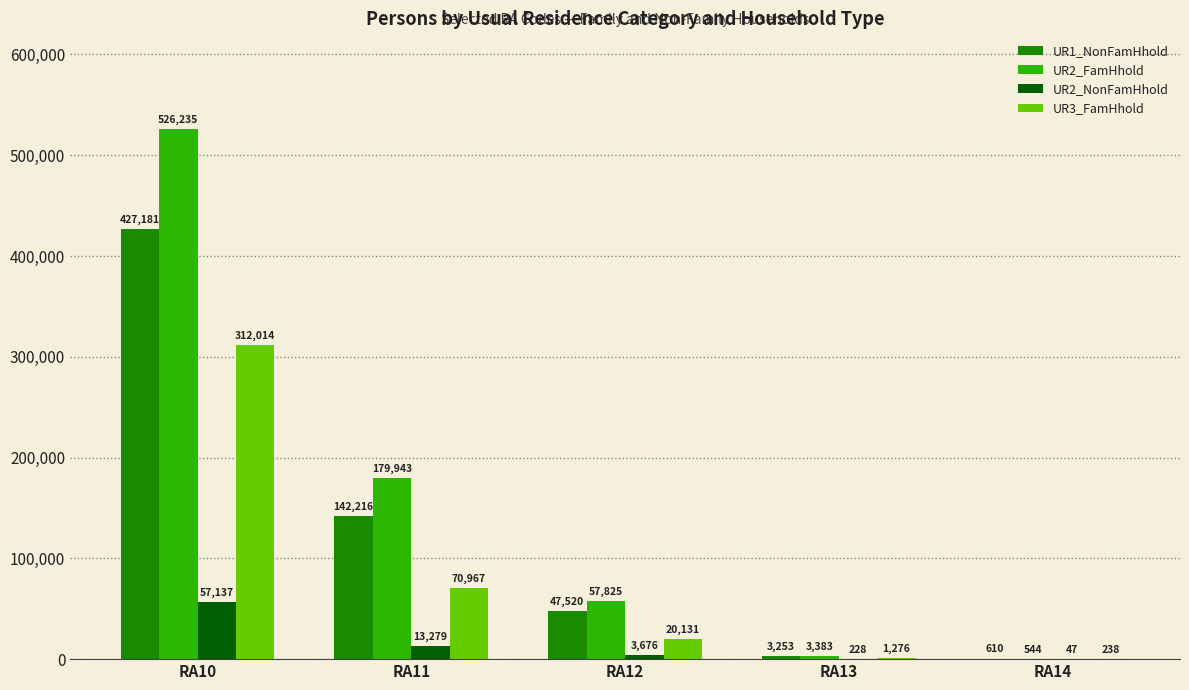

What is the maximum value for UR1_NonFamHhold?

427181